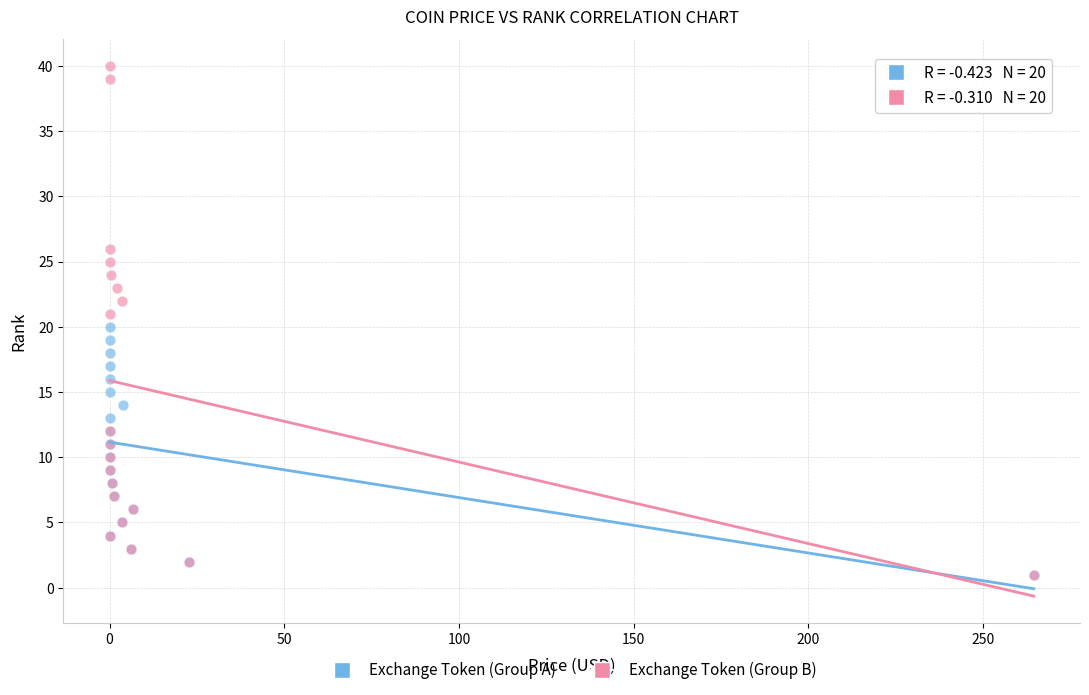

Which series has the largest Y range (max minus min)?

Exchange Token (Group B)